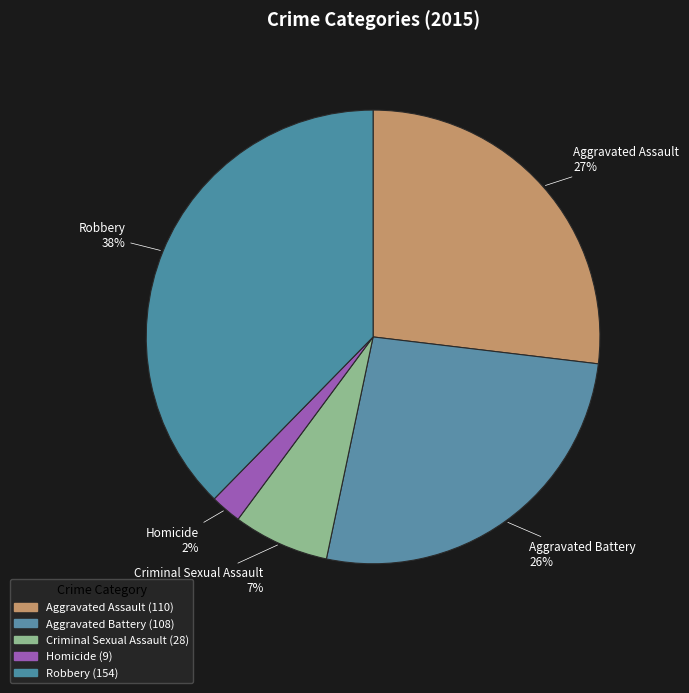

What is the change in value from Aggravated Battery to Criminal Sexual Assault?

-80